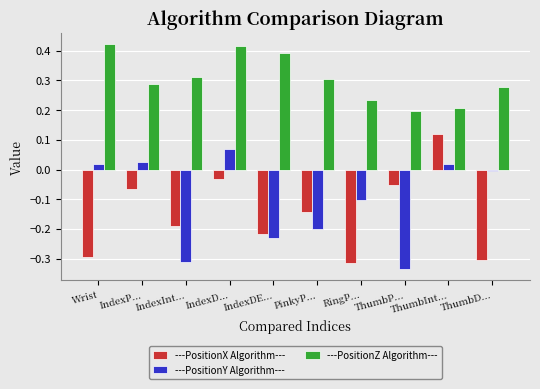

Which category has the lowest value in the ---PositionY Algorithm--- series?

ThumbP...